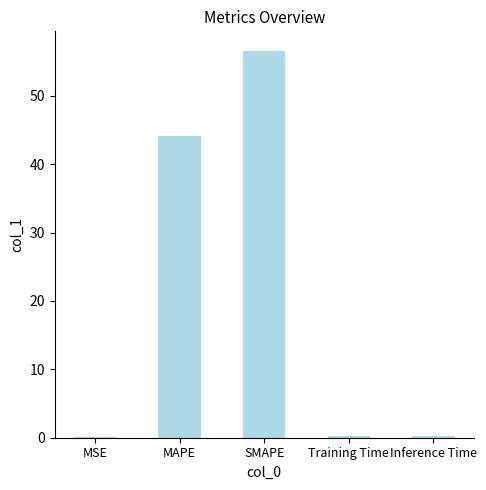

What is the sum of all values?

101.3